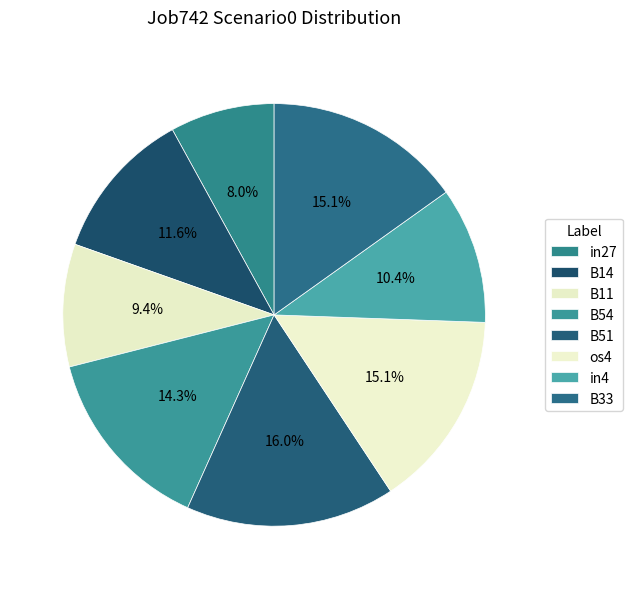

Count the number of slices in the pie.

8